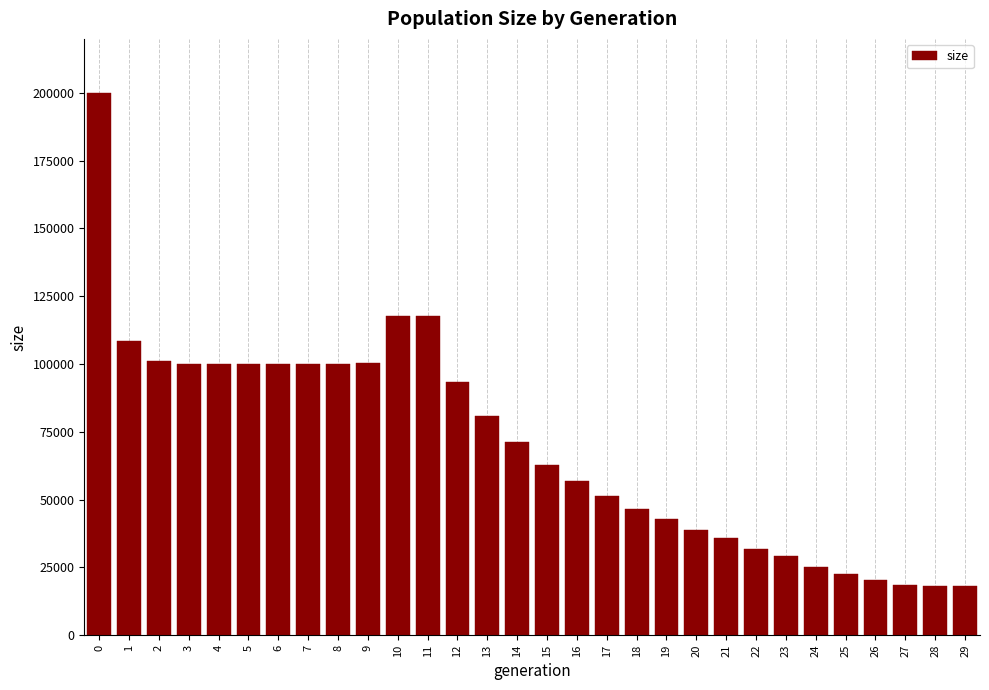

What is the difference between the second highest and minimum values?

99774